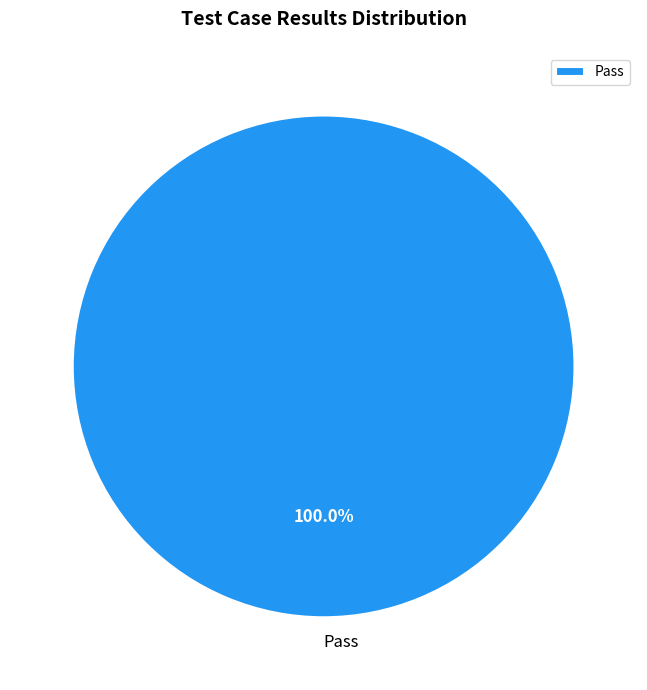

How many segments does this pie chart have?

1